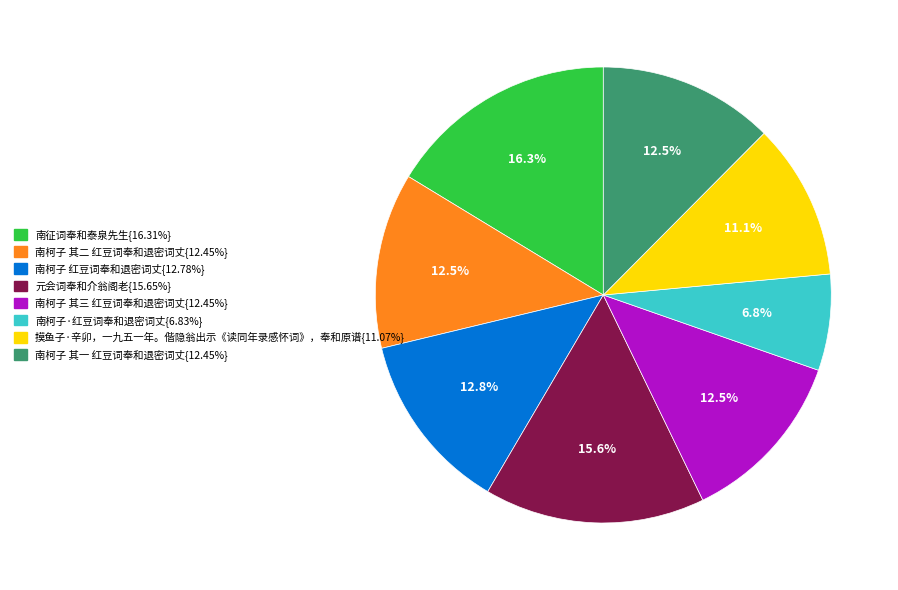

Is there any slice that represents more than half of the pie?

No